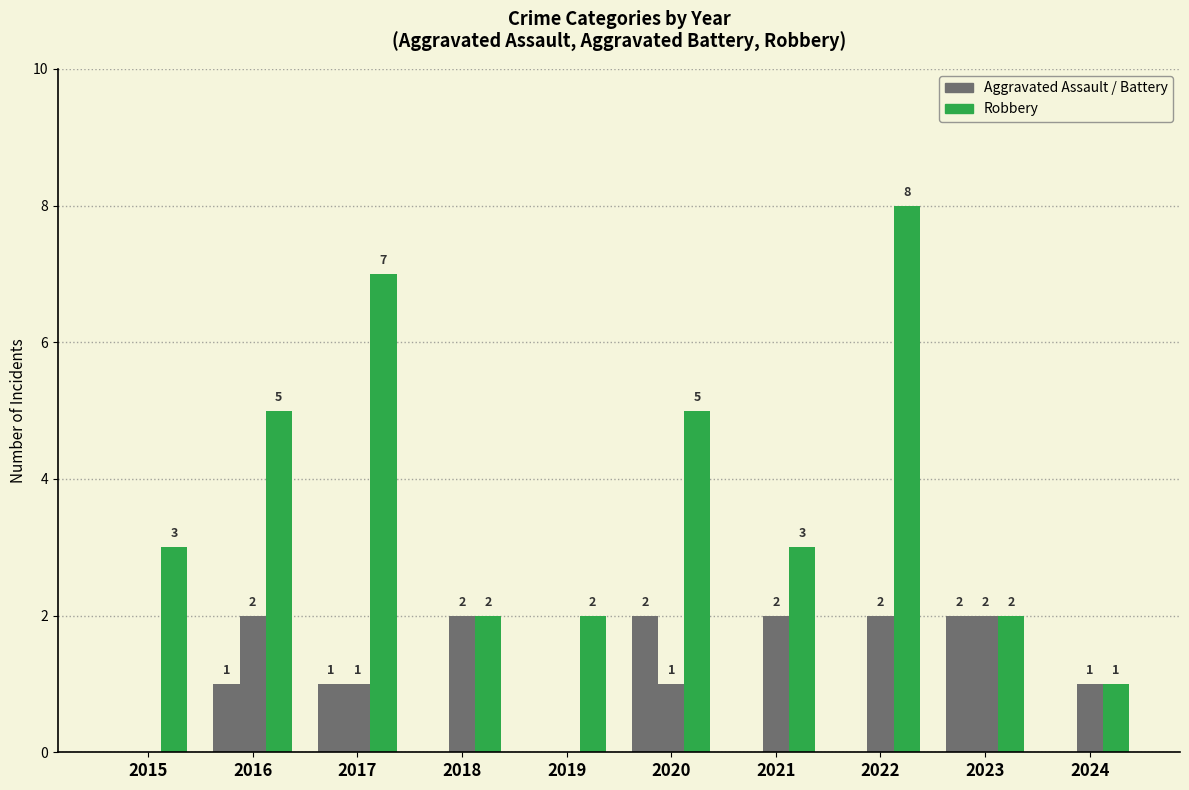

How many distinct data groups are displayed?

3